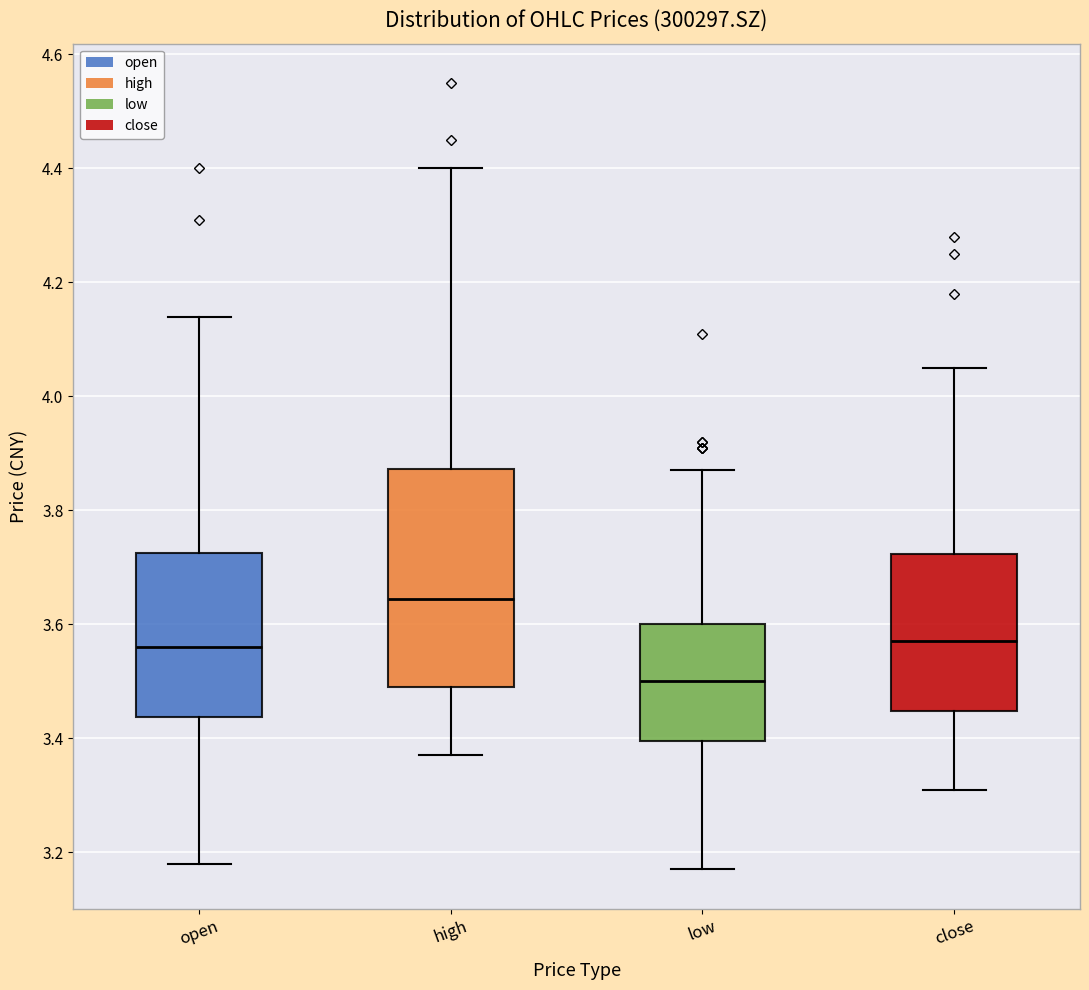

Where is the upper edge of the box for low on the y-axis? The values are not printed on the chart, so give them approximately, as read against the axis.

3.60